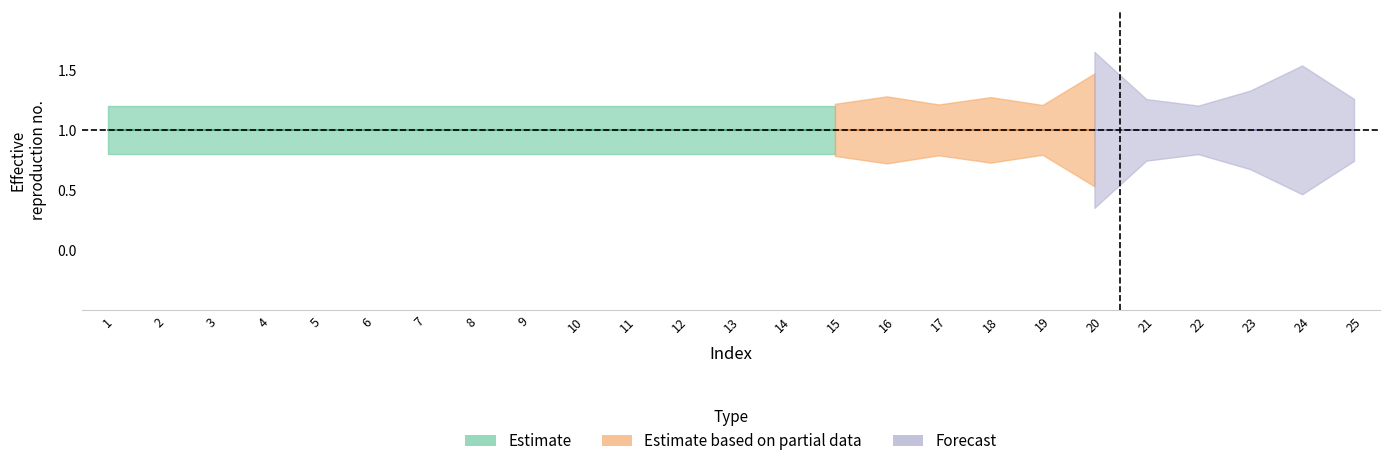

What is the total value across all series at 13?

1.6